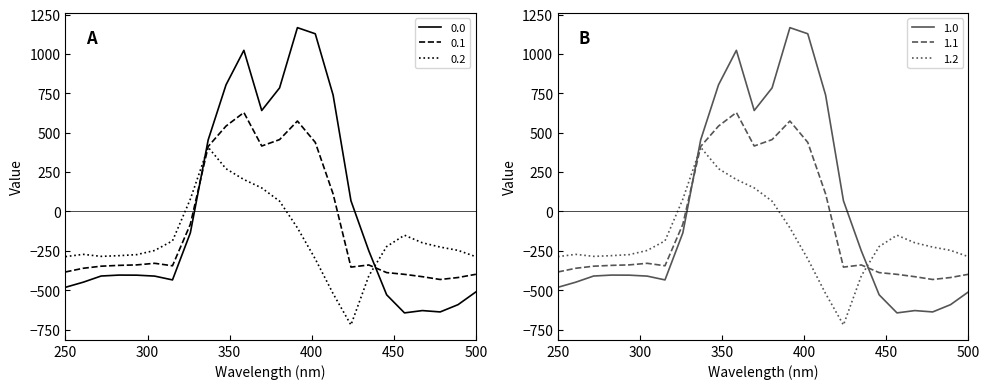

True or false: 0.1 has a value of -399.4 at 500.

True